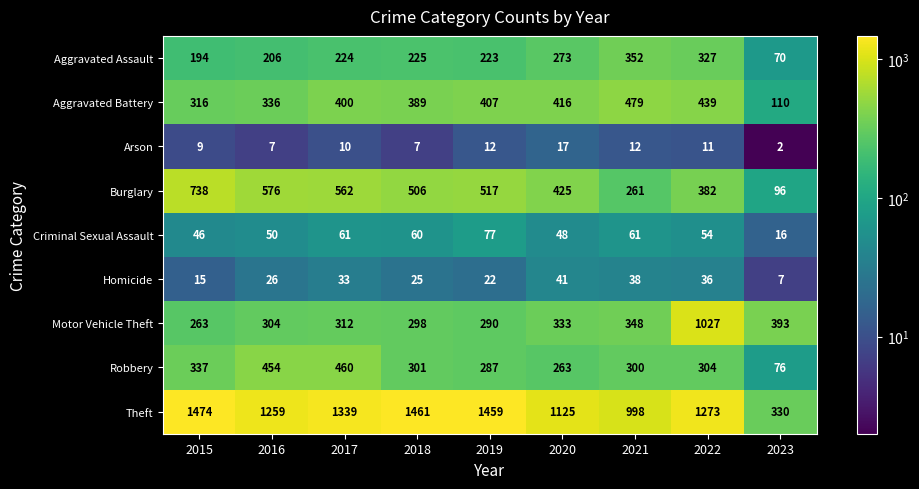

Count the number of categories in the chart.

9